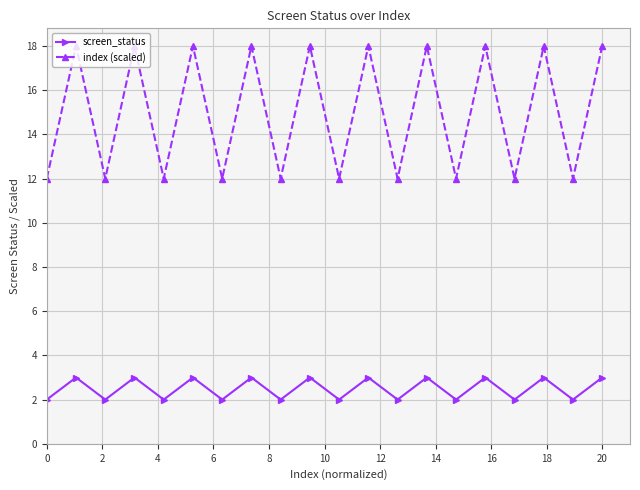

True or false: screen_status and index (scaled) cross at least once.

False